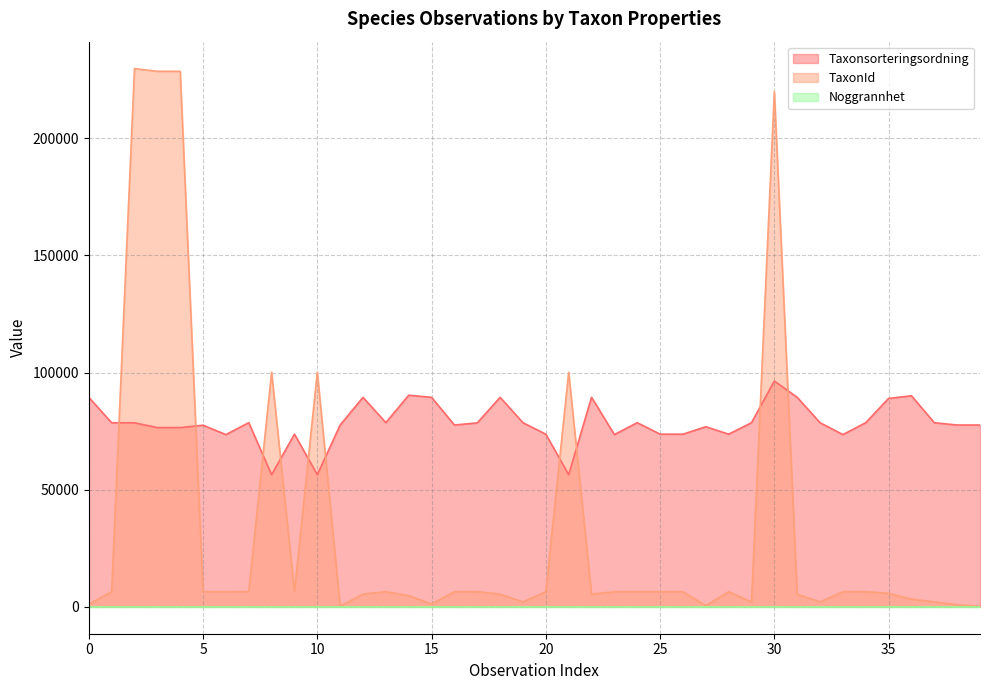

In Taxonsorteringsordning, how many points are higher than both neighbors (excluding endpoints)?

11